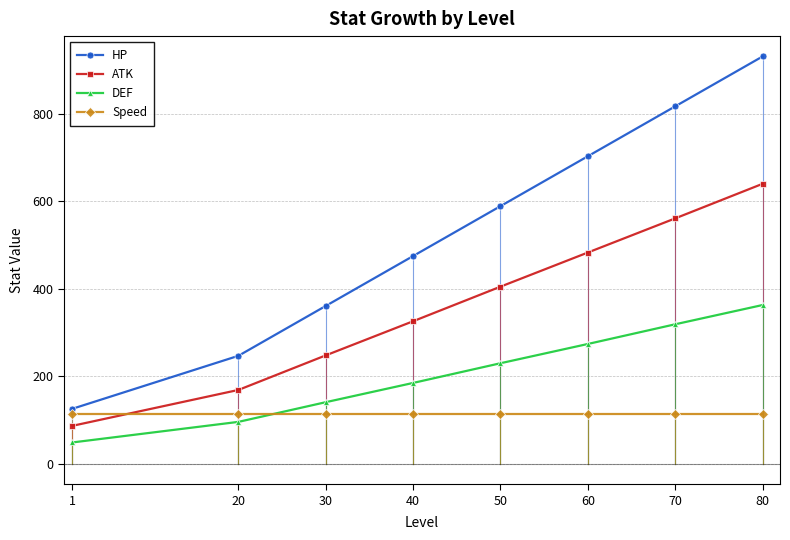

Read the DEF value at 50.

230